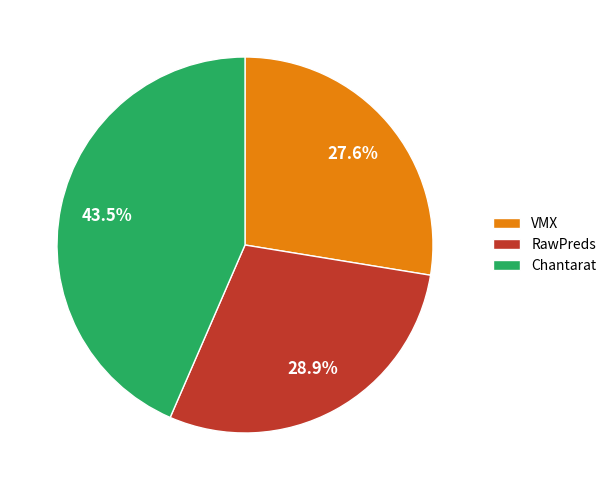

To the nearest percent, what is the average slice percentage?

33%